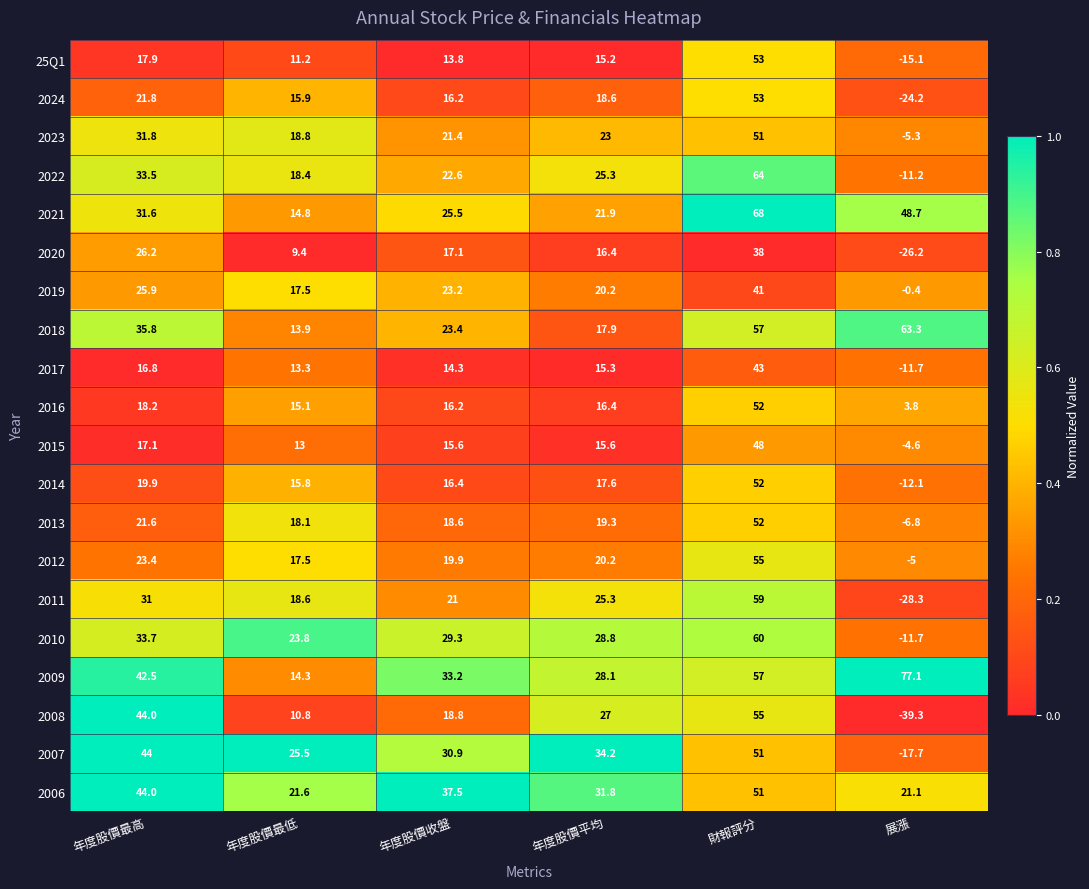

Which series has the largest range (max minus min)?

2008